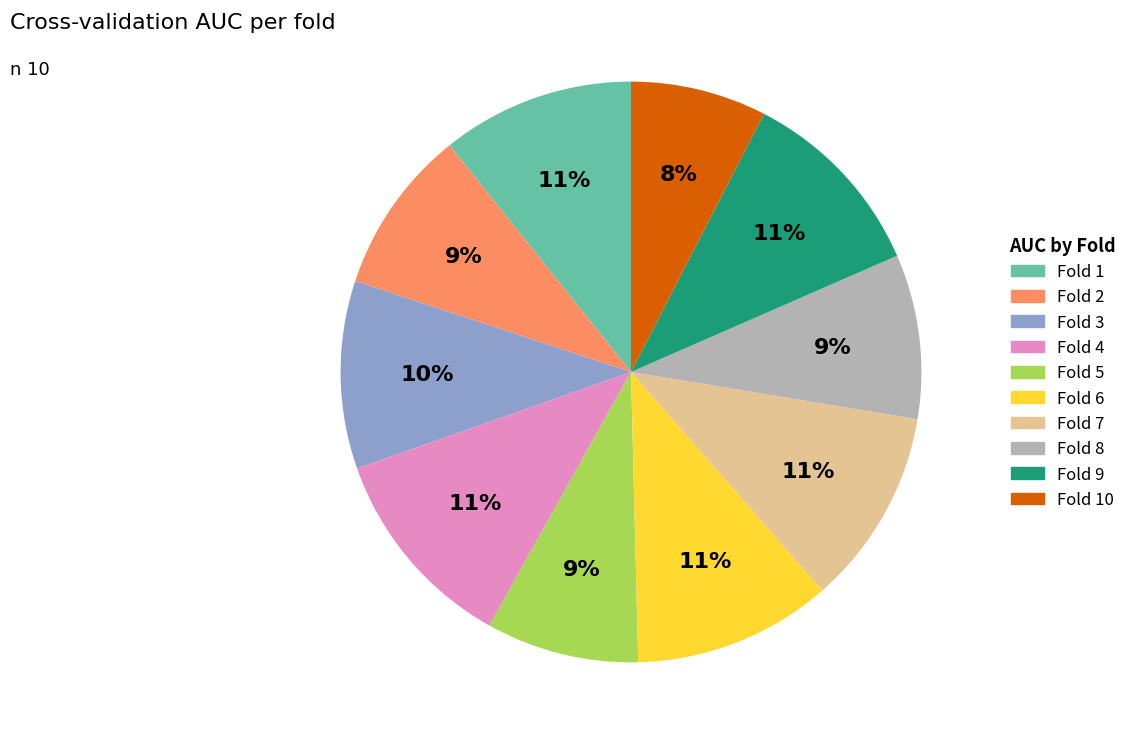

Does any single category account for the majority?

No